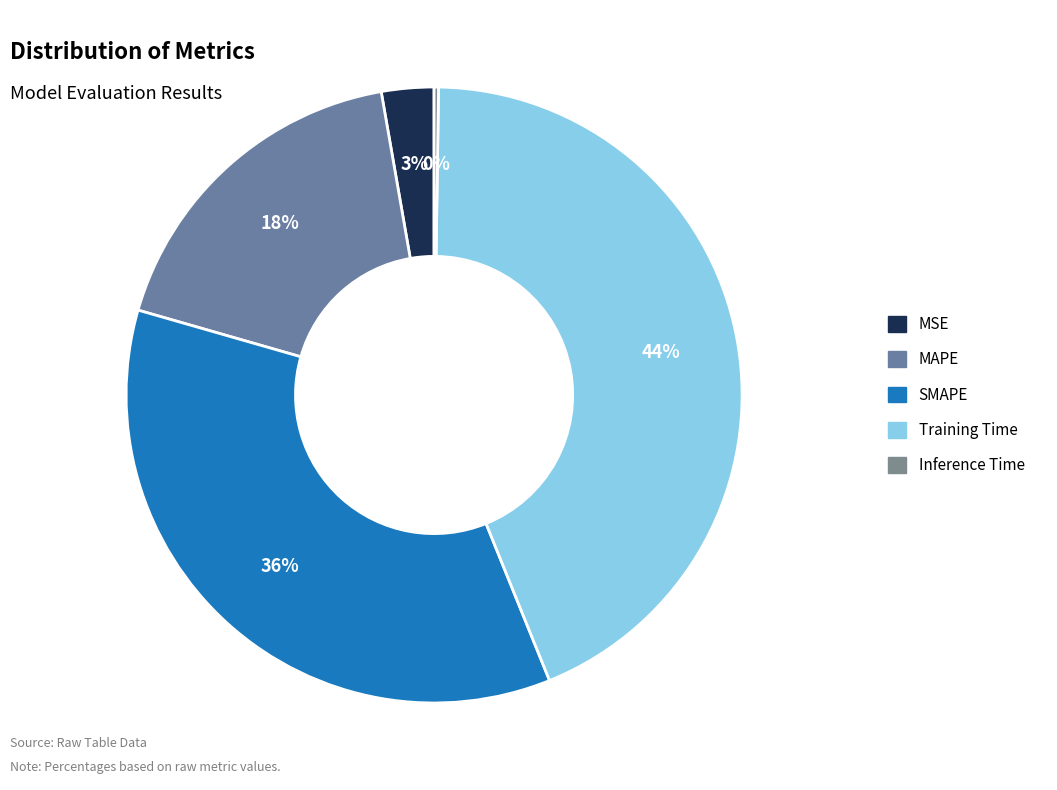

To the nearest percent, what percentage of the pie is MAPE?

18%